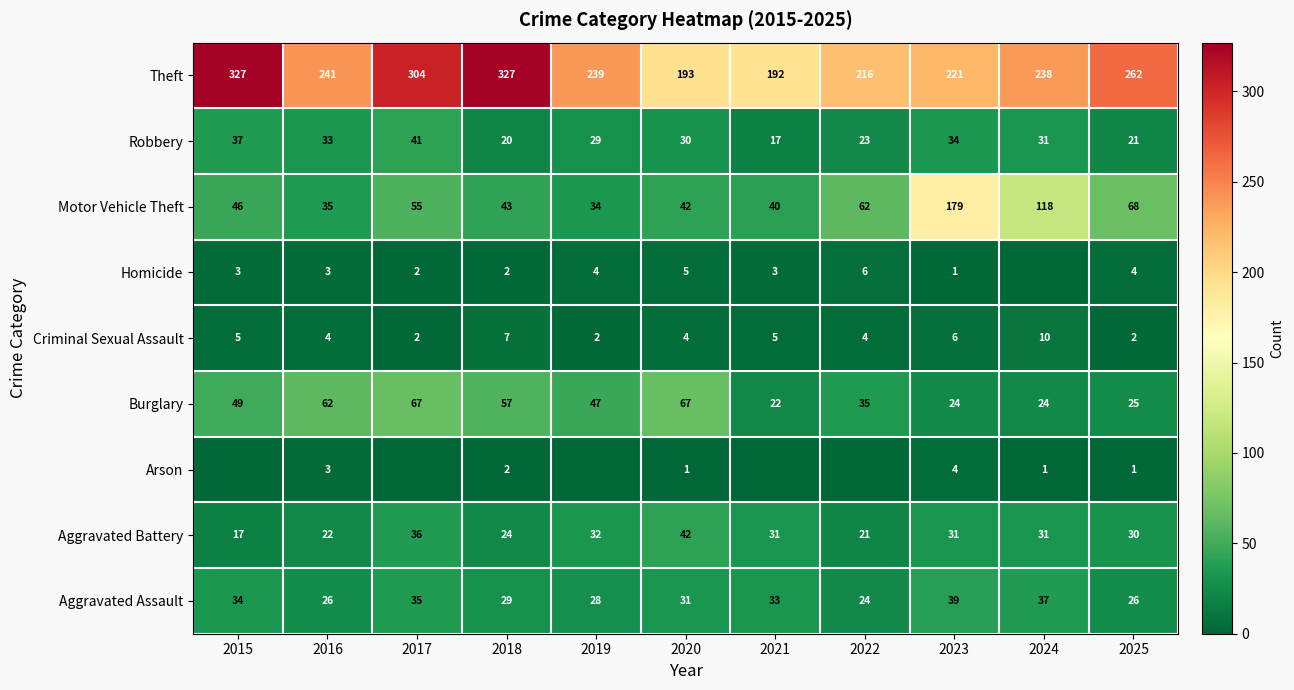

At which label does Aggravated Assault first exceed 31?

2015